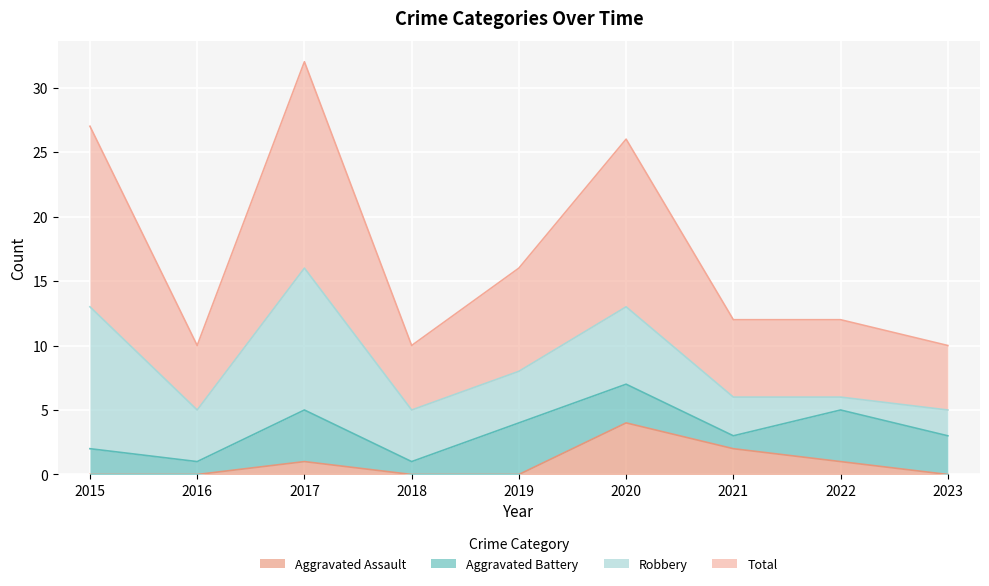

Which category has the highest value in the Aggravated Assault series?

2020